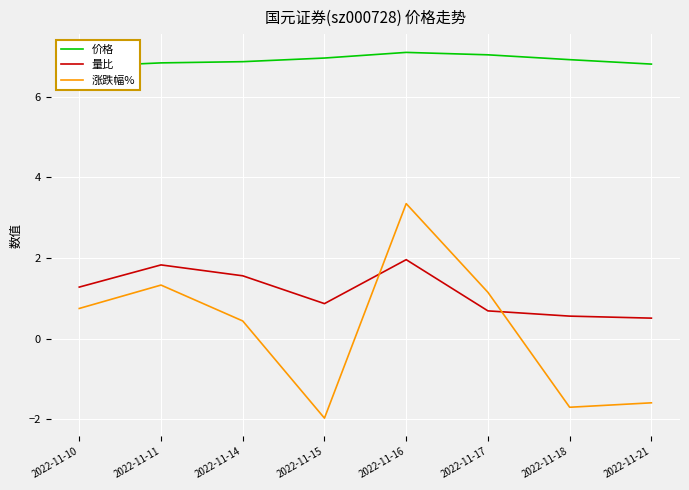

Where does the 量比 series first go above 1?

2022-11-10